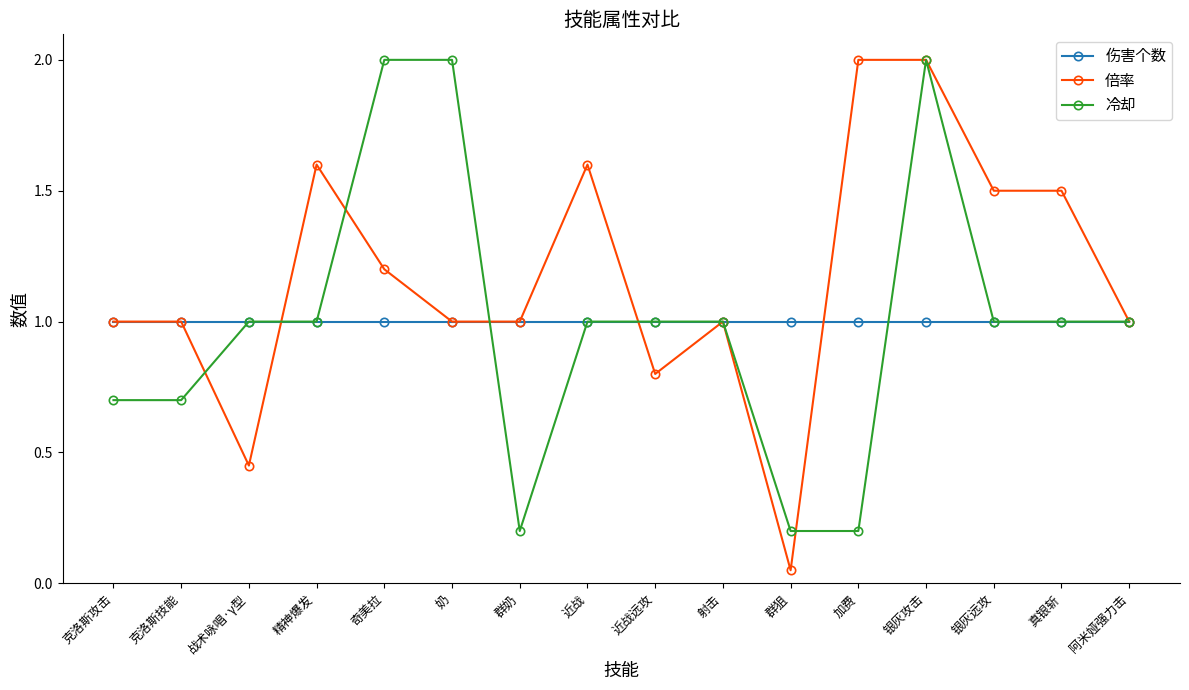

What is the label of the 5th point from the right?

加费